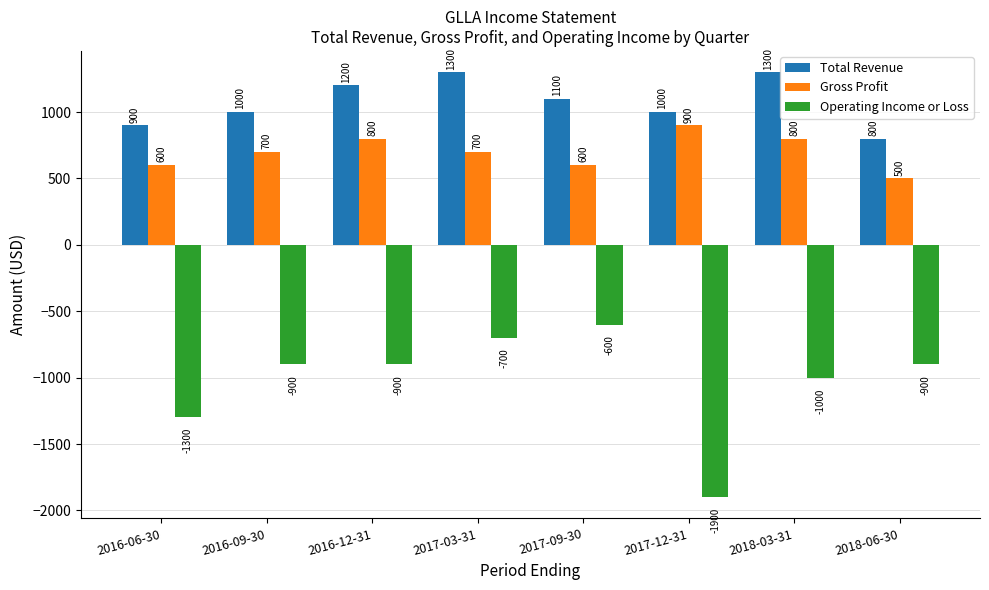

Is the value of Gross Profit at 2016-06-30 greater than the value of Total Revenue at 2017-03-31?

No